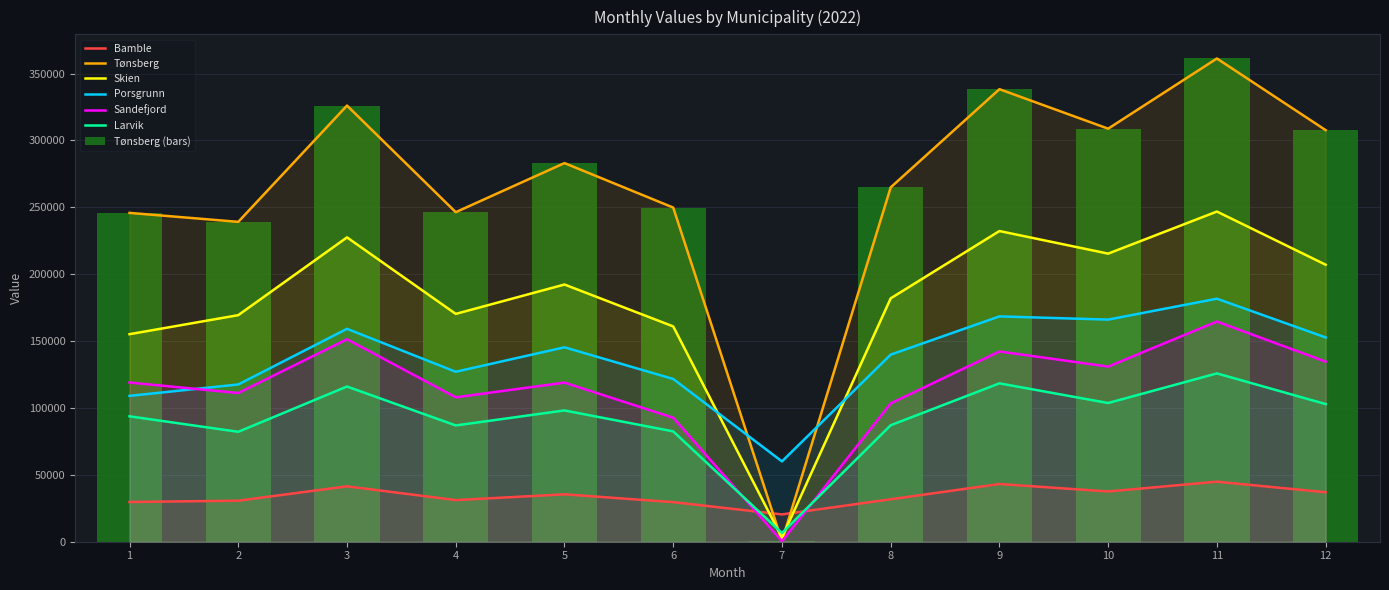

What is the sum of all Sandefjord values?

1377532